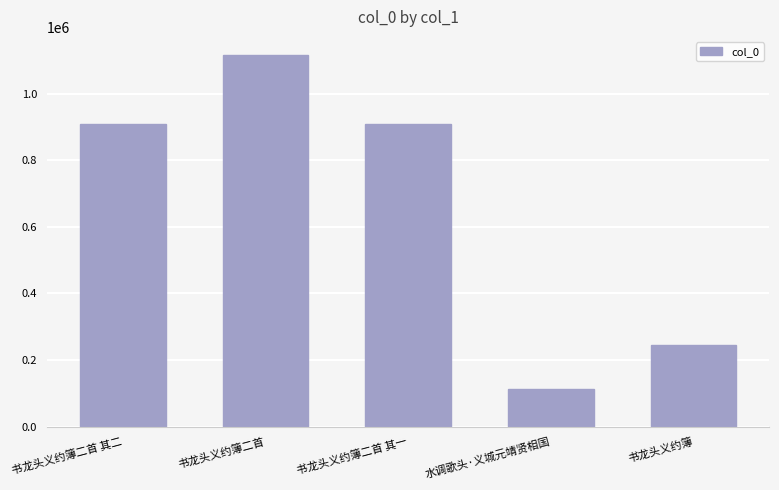

Count the number of categories in the chart.

5